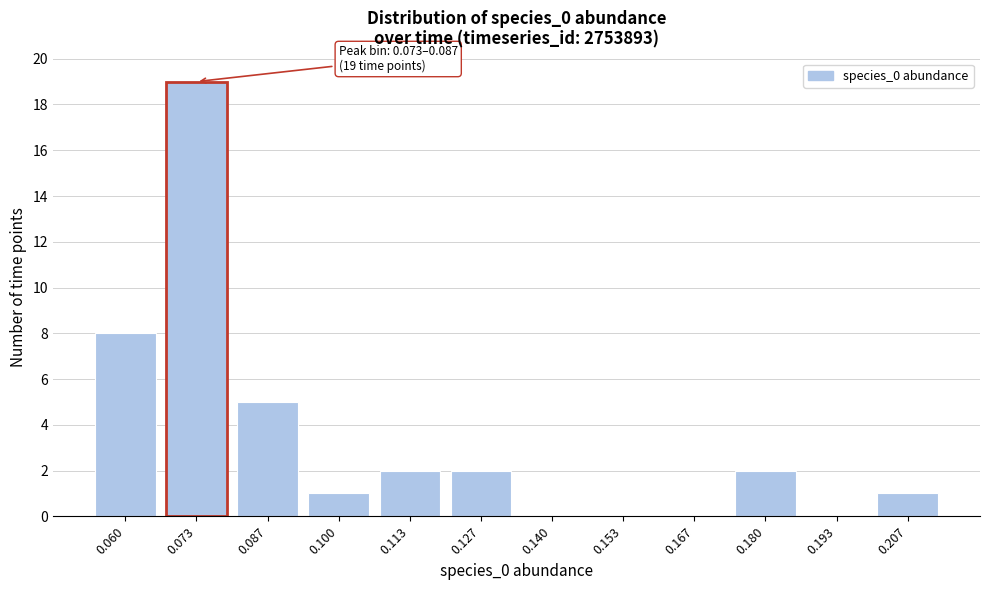

Reading left to right, extract all data points from this chart.

0.060=8	0.073=19	0.087=5	0.100=1	0.113=2	0.127=2	0.140=0	0.153=0	0.167=0	0.180=2	0.193=0	0.207=1